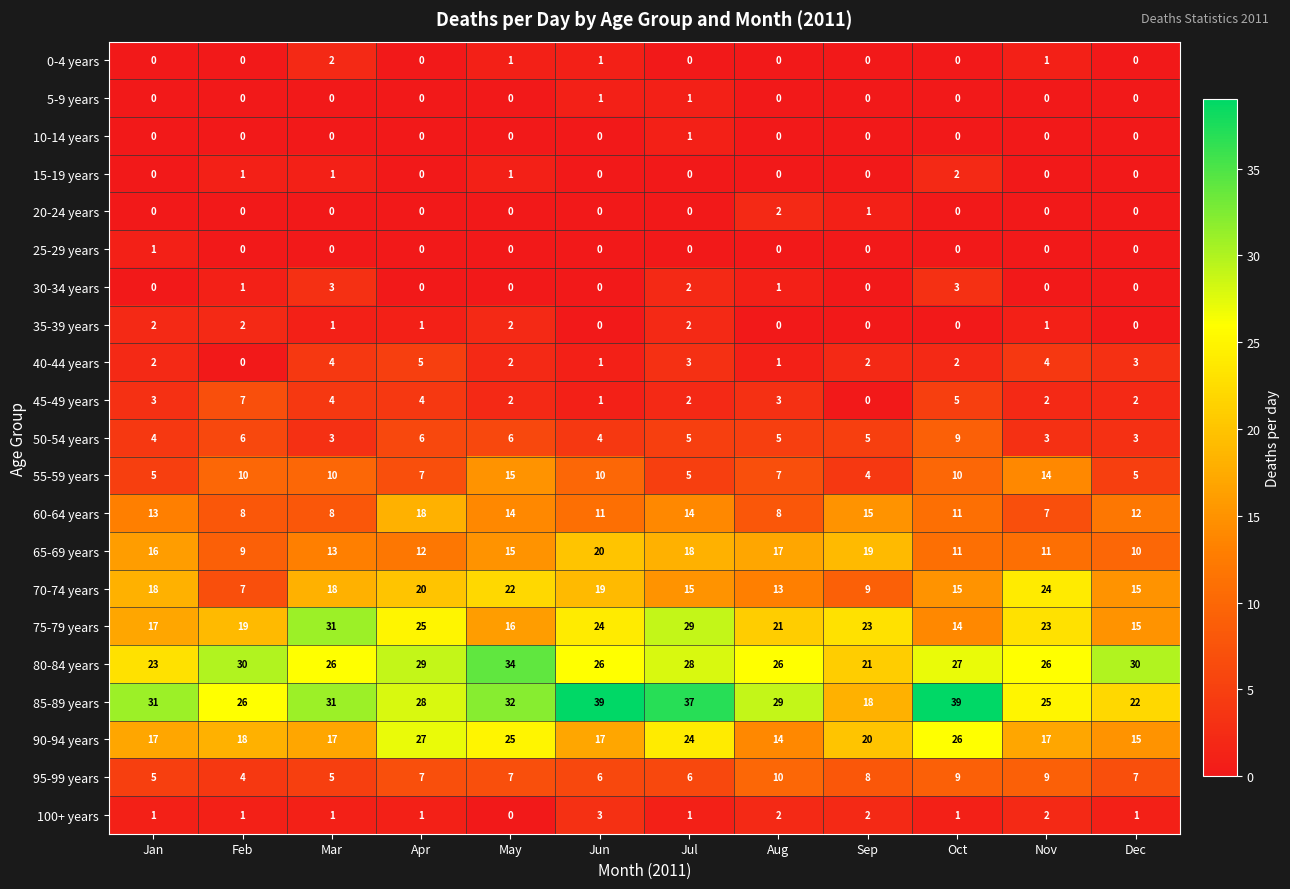

How many distinct data groups are displayed?

21